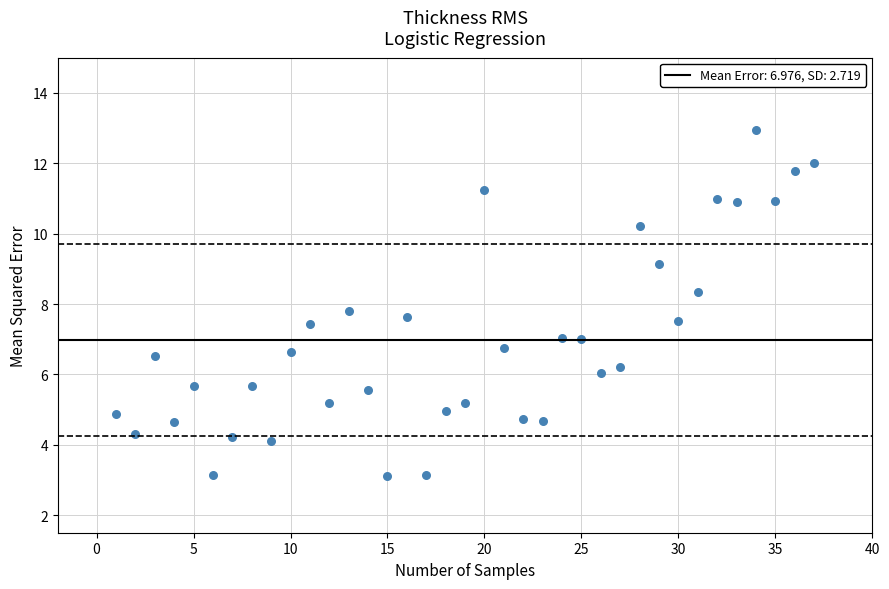

What is the range of X values (max minus min)?

36.0